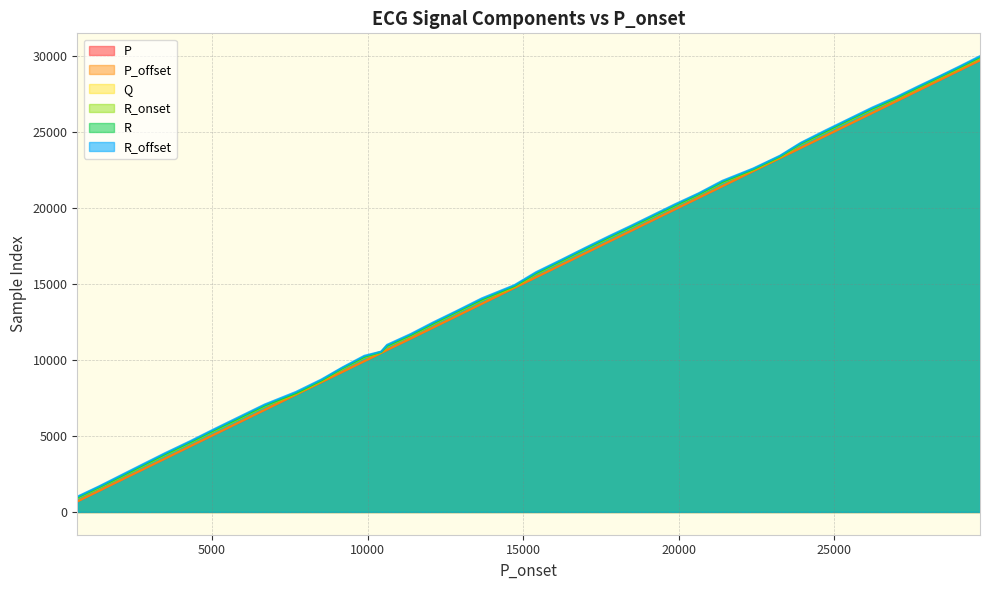

At how many categories does at least one series exceed 17323?

18